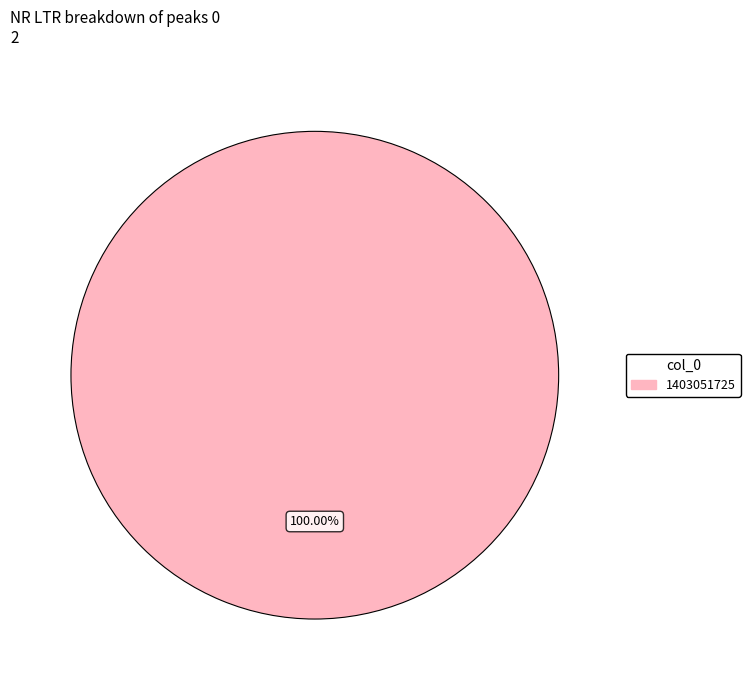

Which category accounts for the majority?

1403051725